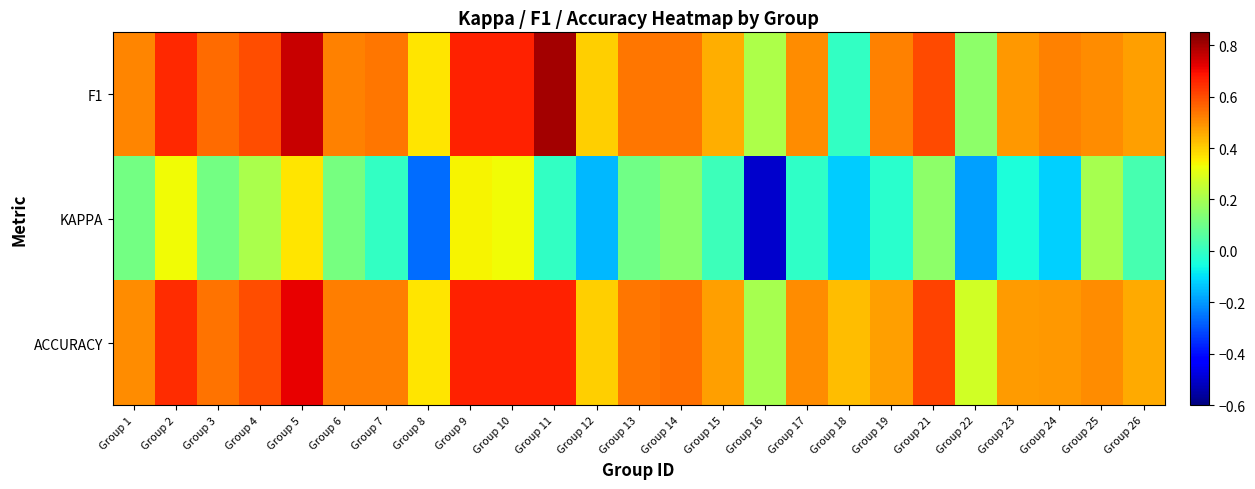

At which category is the sum across all series the highest?

Group 5